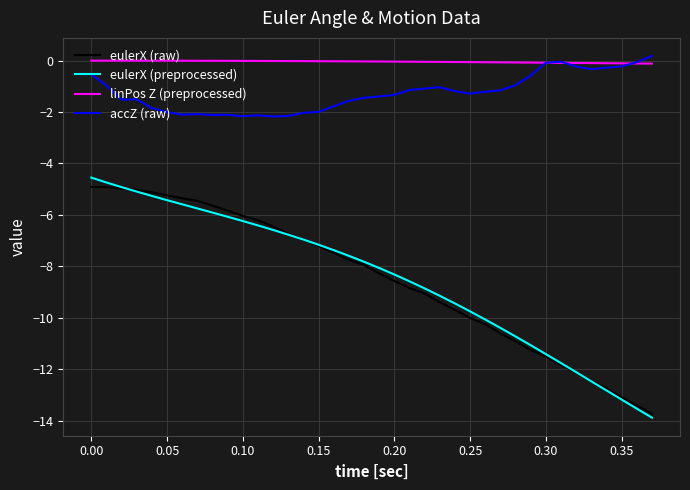

What is the sum of all linPos Z (preprocessed) values?

-1.6